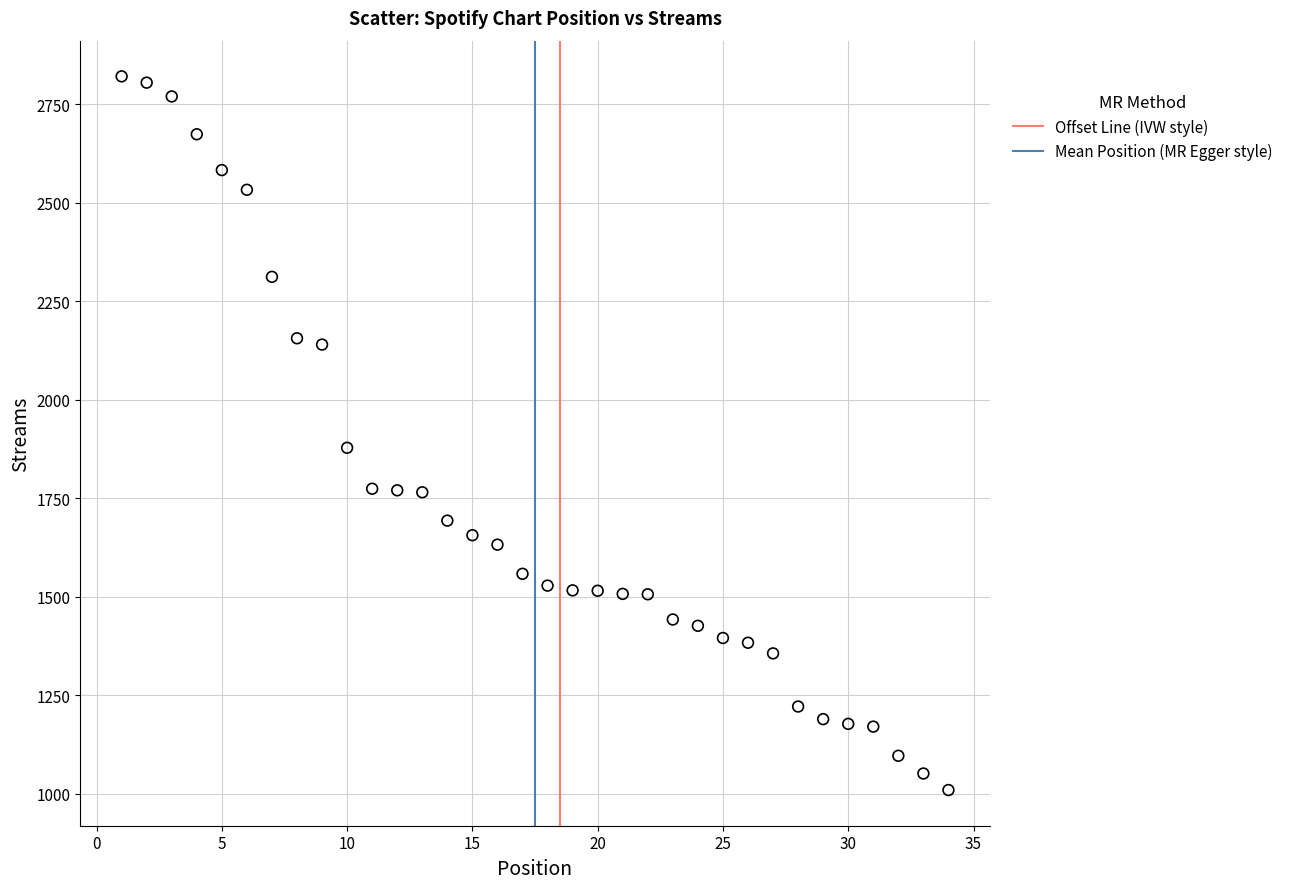

What Y value in the scatter plot is closest to 1915?

1878